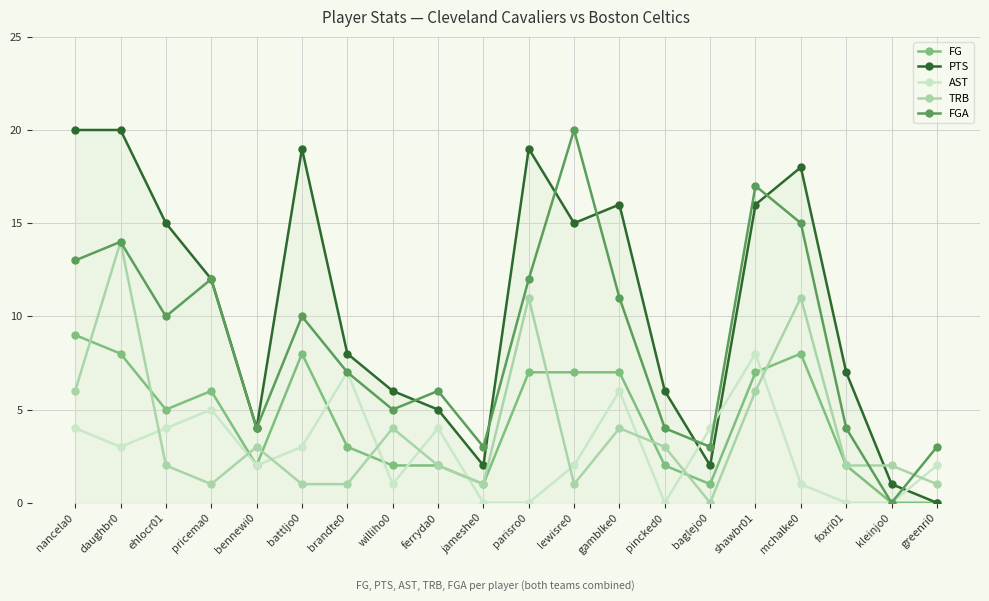

What is the approximate value of FGA at gamblke0, to the nearest 5?

10